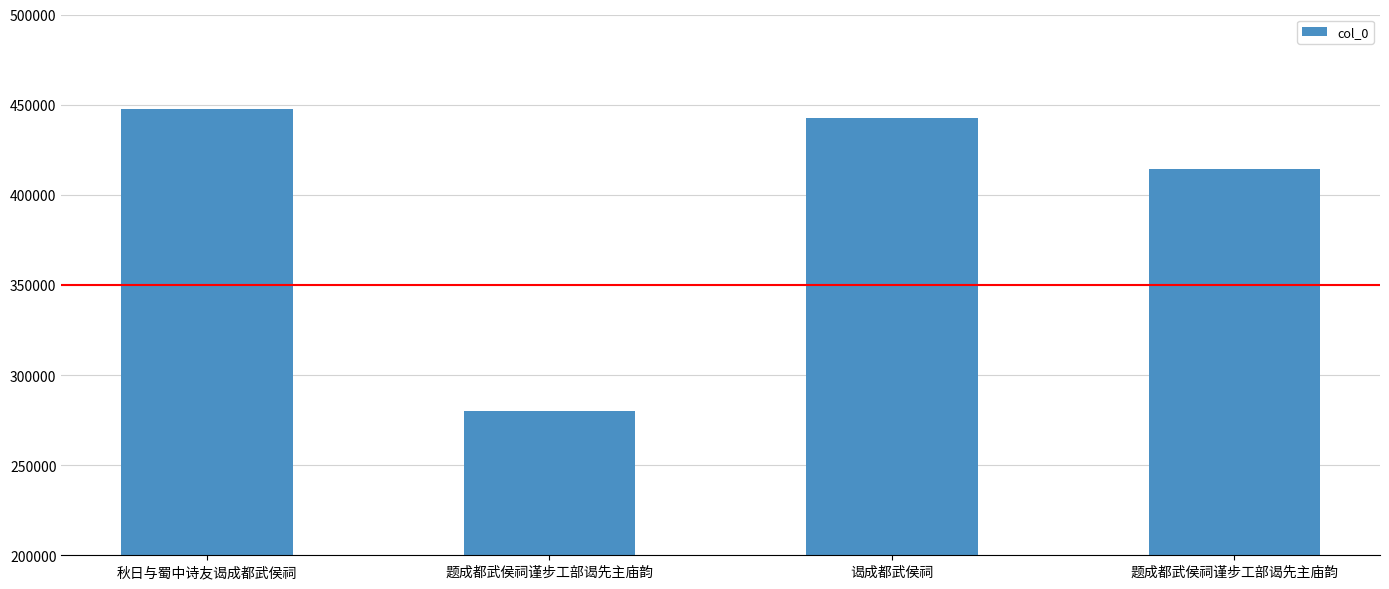

The chart shows a value of 84804 at 题成都武侯祠谨步工部谒先主庙韵. True or false?

False